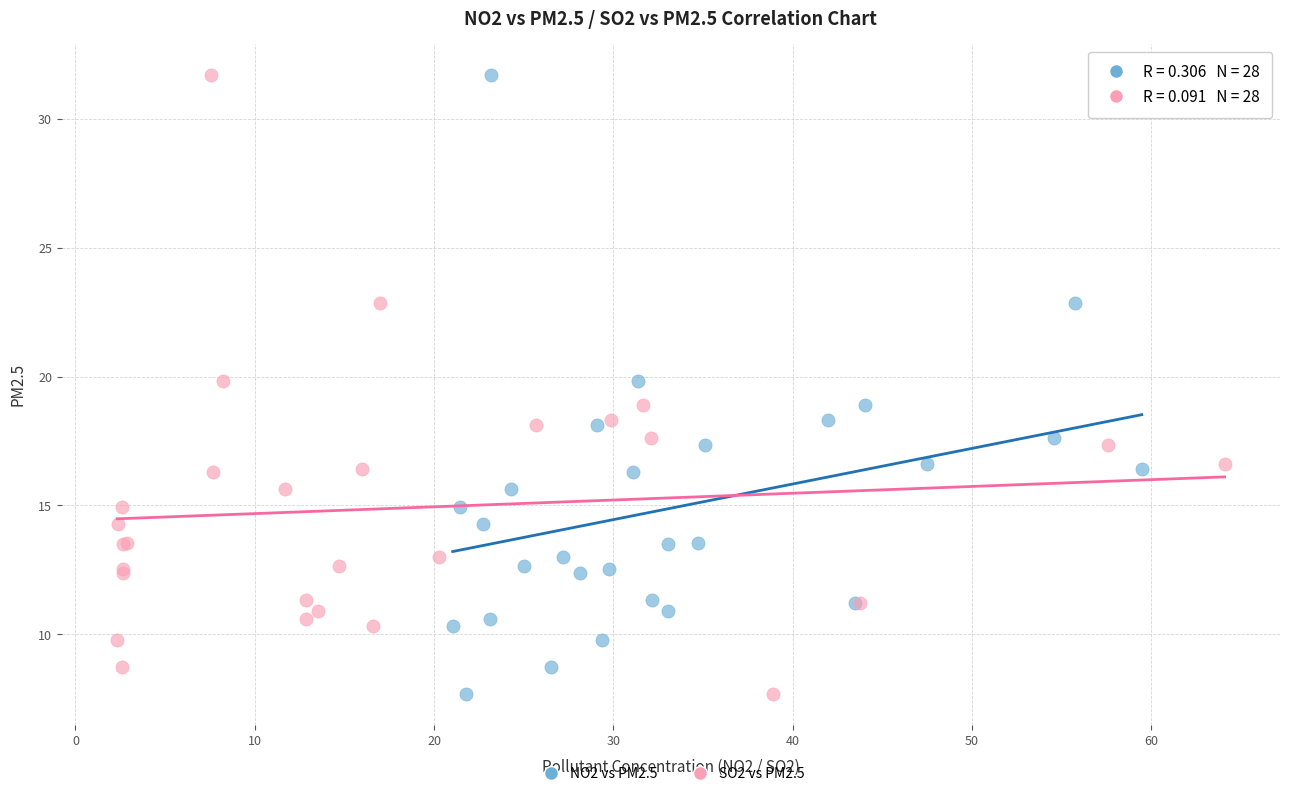

What are all the series names shown in the legend?

NO2 vs PM2.5, SO2 vs PM2.5